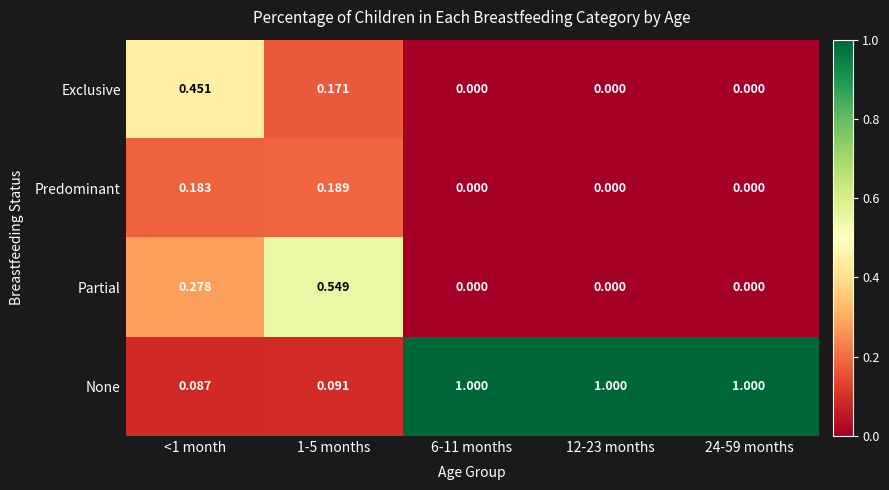

What is the difference between the highest and lowest values at 6-11 months?

1.0